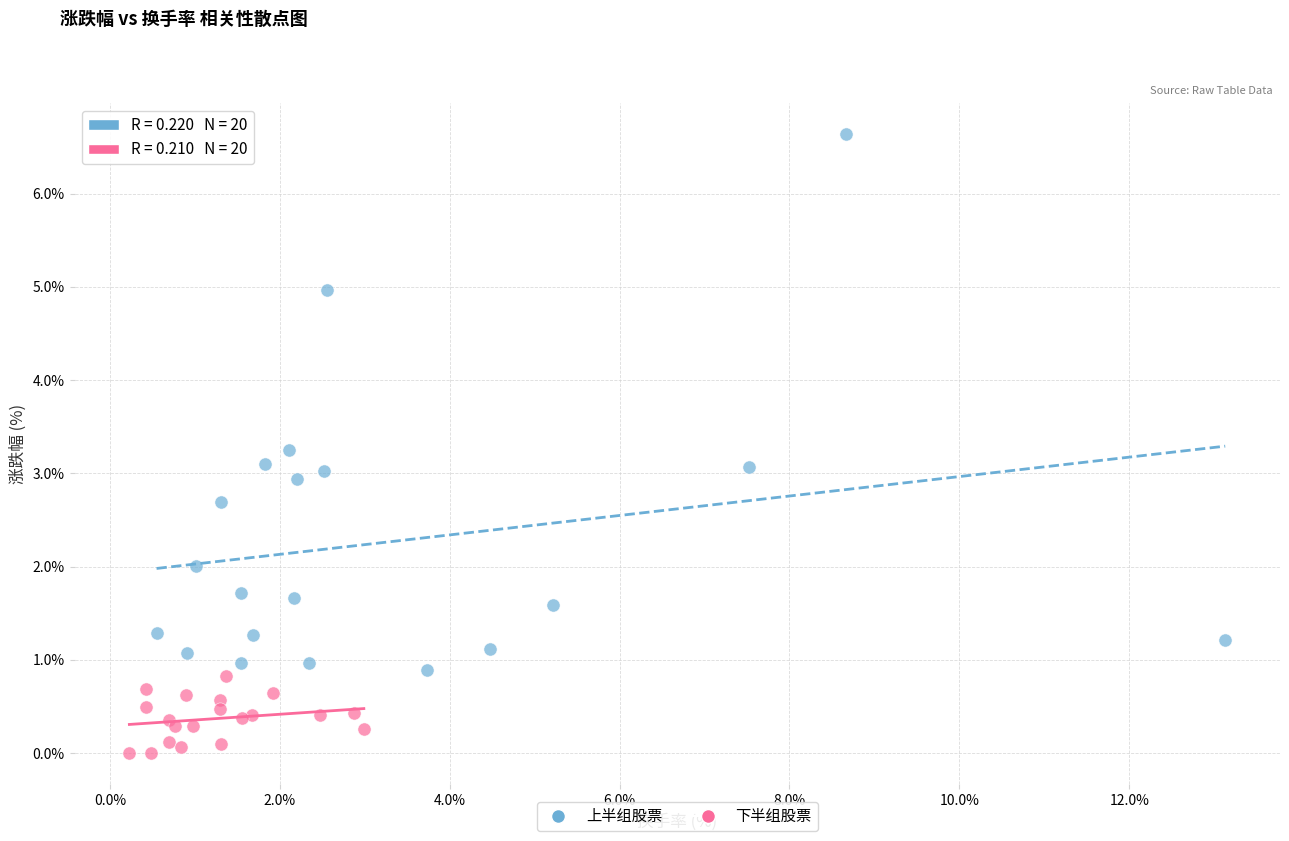

Which series has the widest spread of Y values?

上半组股票